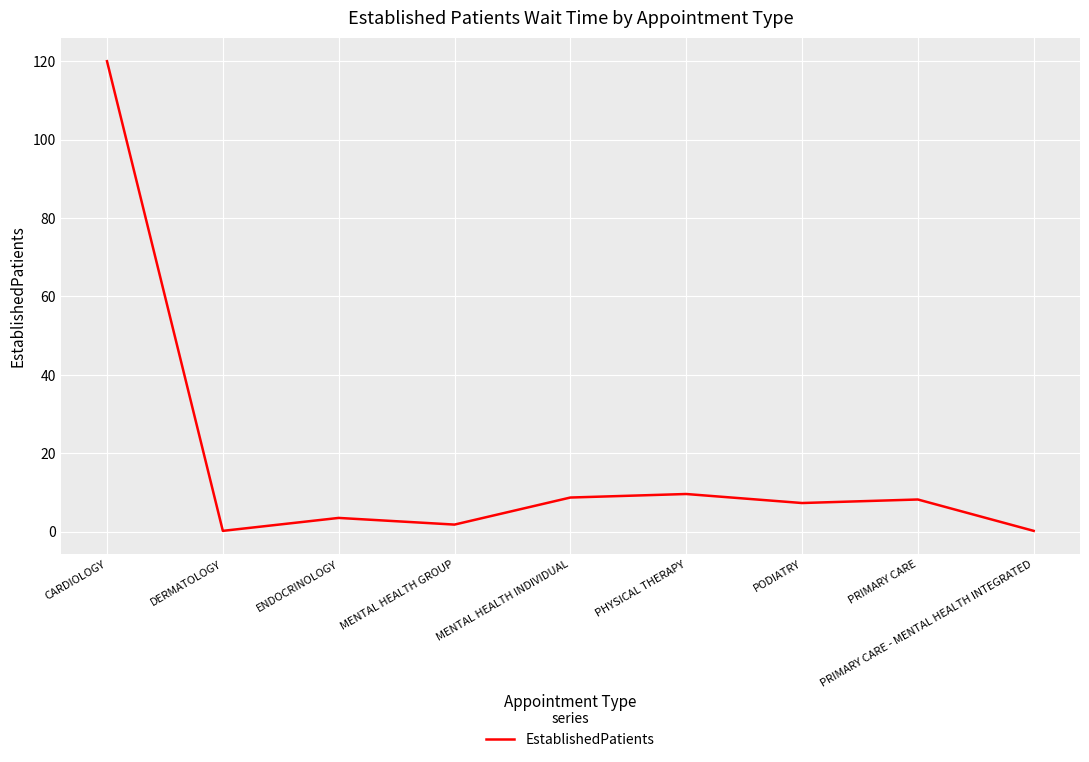

True or false: the data has more than 1 interior local peaks.

True